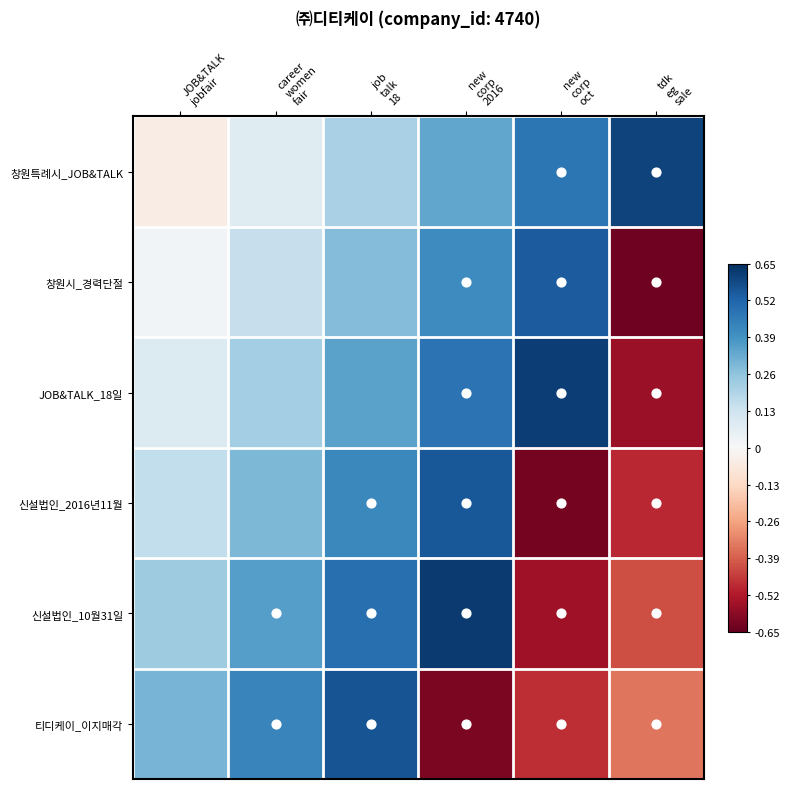

What is the total value across all series at new
corp
2016?

1.8